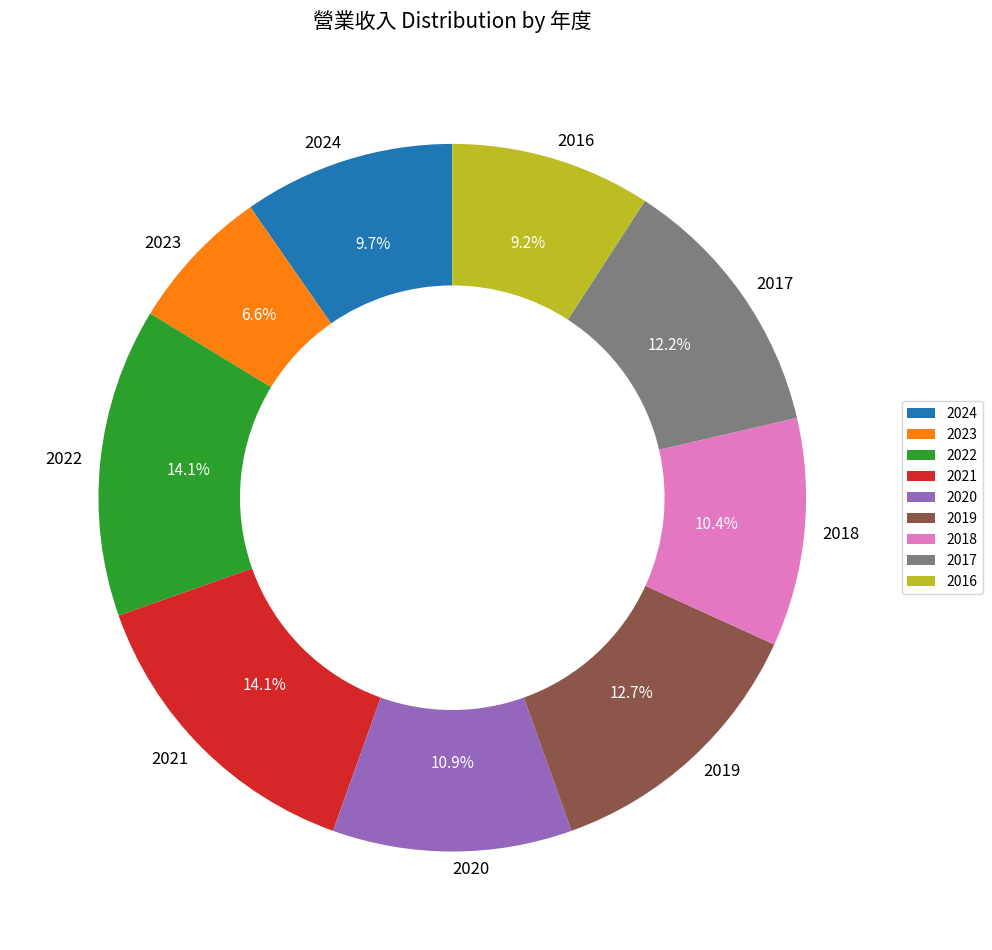

What portion of the pie excludes 2023?

93.4%